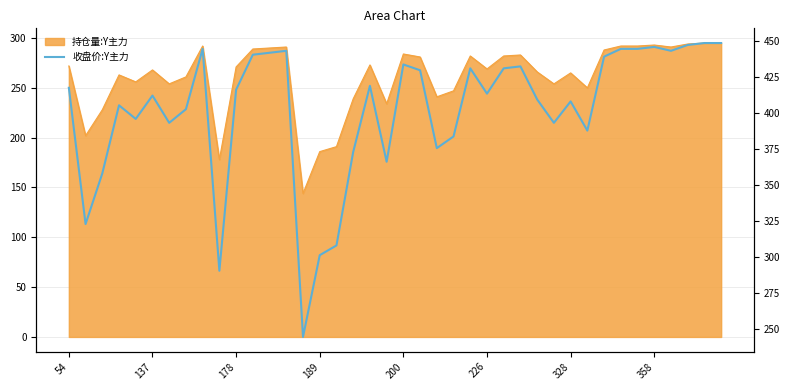

Approximately how many times larger is the value at 11 compared to 34?

1.0